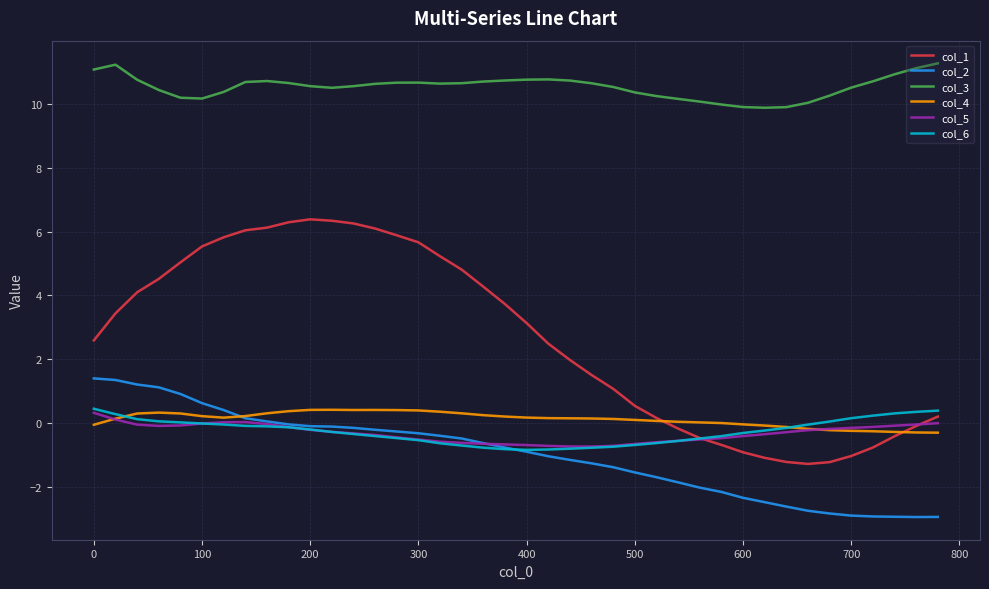

What is the minimum value for col_5?

-0.7